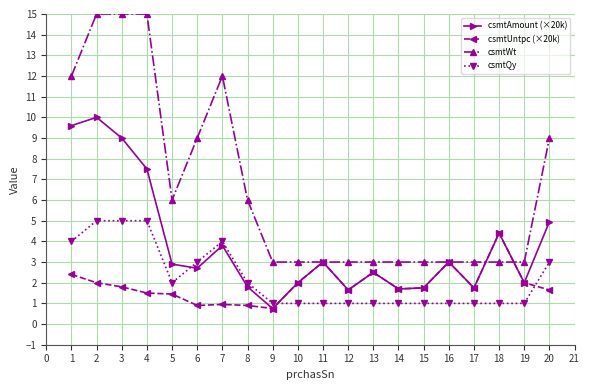

True or false: csmtAmount (×20k) has more than 2 points higher than both neighbors.

True